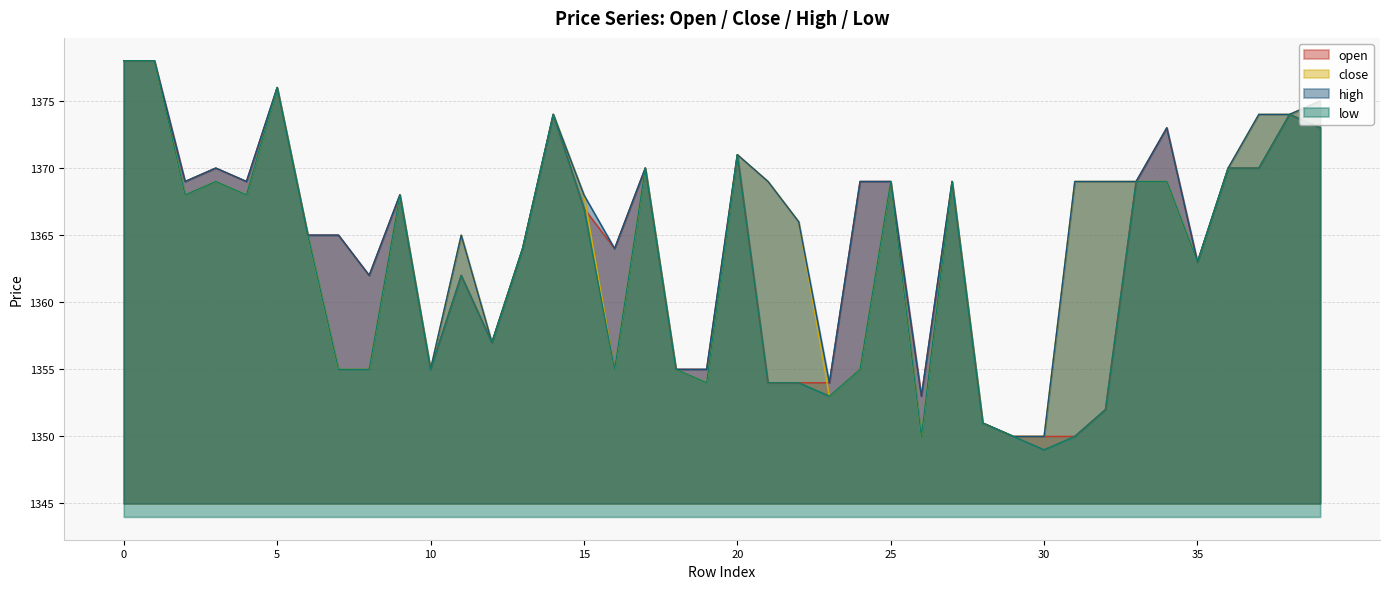

Reading right to left, transcribe all the data shown in this chart.

open: 39=1373	38=1374	37=1370	36=1370	35=1363	34=1373	33=1369	32=1352	31=1350	30=1350	29=1350	28=1351	27=1369	26=1353	25=1369	24=1369	23=1354	22=1354	21=1354	20=1371	19=1355	18=1355	17=1370	16=1364	15=1367	14=1374	13=1364	12=1357	11=1362	10=1355	9=1368	8=1362	7=1365	6=1365	5=1376	4=1369	3=1370	2=1369	1=1378	0=1378
close: 39=1375	38=1374	37=1374	36=1370	35=1363	34=1369	33=1369	32=1369	31=1369	30=1350	29=1350	28=1351	27=1369	26=1350	25=1369	24=1355	23=1353	22=1366	21=1369	20=1371	19=1354	18=1355	17=1370	16=1355	15=1368	14=1374	13=1364	12=1357	11=1365	10=1355	9=1368	8=1355	7=1355	6=1365	5=1376	4=1368	3=1369	2=1368	1=1378	0=1378
high: 39=1375	38=1374	37=1374	36=1370	35=1363	34=1373	33=1369	32=1369	31=1369	30=1350	29=1350	28=1351	27=1369	26=1353	25=1369	24=1369	23=1354	22=1366	21=1369	20=1371	19=1355	18=1355	17=1370	16=1364	15=1368	14=1374	13=1364	12=1357	11=1365	10=1355	9=1368	8=1362	7=1365	6=1365	5=1376	4=1369	3=1370	2=1369	1=1378	0=1378
low: 39=1373	38=1374	37=1370	36=1370	35=1363	34=1369	33=1369	32=1352	31=1350	30=1349	29=1350	28=1351	27=1369	26=1350	25=1369	24=1355	23=1353	22=1354	21=1354	20=1371	19=1354	18=1355	17=1370	16=1355	15=1367	14=1374	13=1364	12=1357	11=1362	10=1355	9=1368	8=1355	7=1355	6=1365	5=1376	4=1368	3=1369	2=1368	1=1378	0=1378